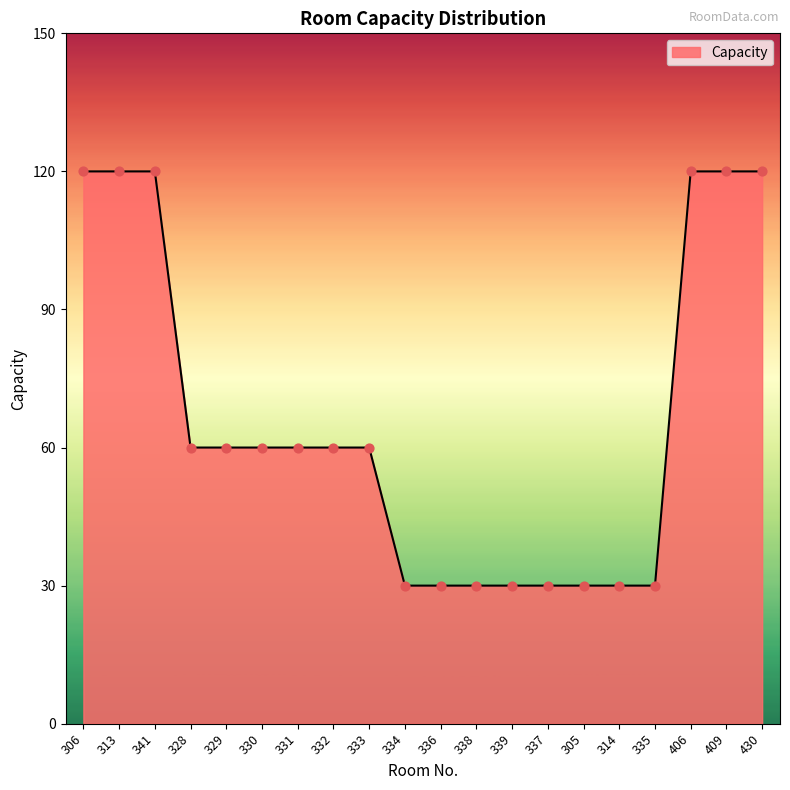

Which has a higher value, 328 or 338?

328